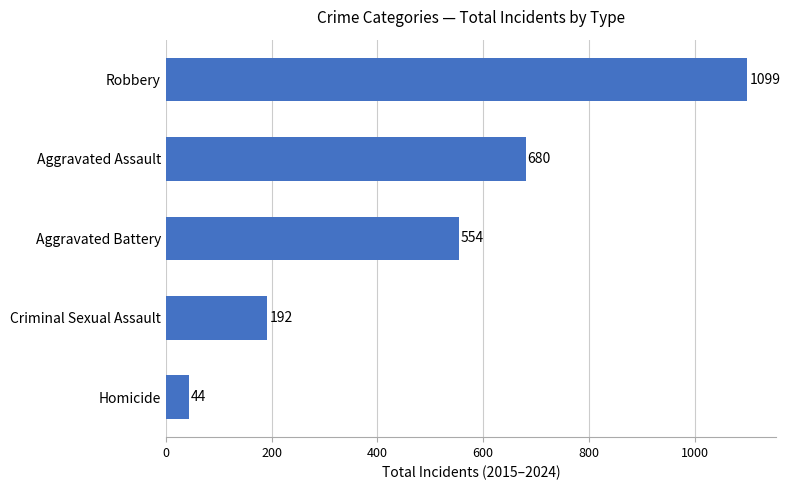

Are the bars grouped side by side (vs. stacked)?

No